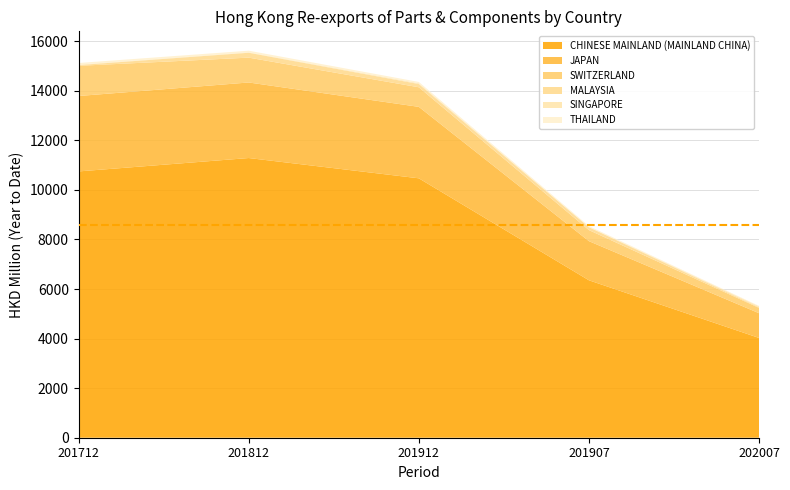

Reading left to right, transcribe all the data shown in this chart.

CHINESE MAINLAND (MAINLAND CHINA): 201712=10745.1	201812=11285.3	201912=10467.2	201907=6352.0	202007=4025.4
JAPAN: 201712=3042.9	201812=3048.3	201912=2883.2	201907=1579.2	202007=998.5
SWITZERLAND: 201712=1217.3	201812=1002.5	201912=789.6	201907=445.7	202007=214.2
MALAYSIA: 201712=30.2	201812=197.2	201912=131.6	201907=116.7	202007=27.7
SINGAPORE: 201712=18.6	201812=17.8	201912=31.2	201907=10.3	202007=35.7
THAILAND: 201712=66.2	201812=65.2	201912=52.5	201907=35.1	202007=18.0